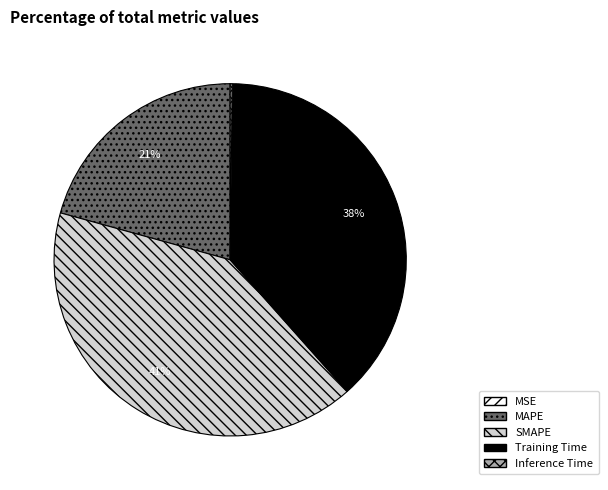

Which category has the biggest portion of the pie?

SMAPE